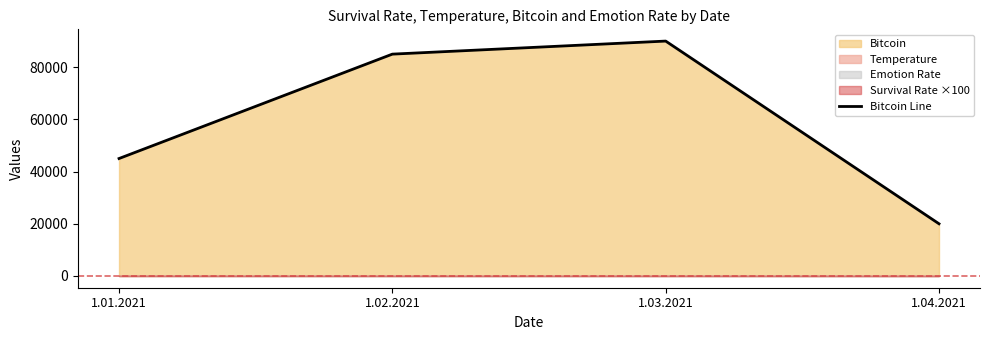

What is the ratio of the value at 1.01.2021 to the value at 1.04.2021?

2.2